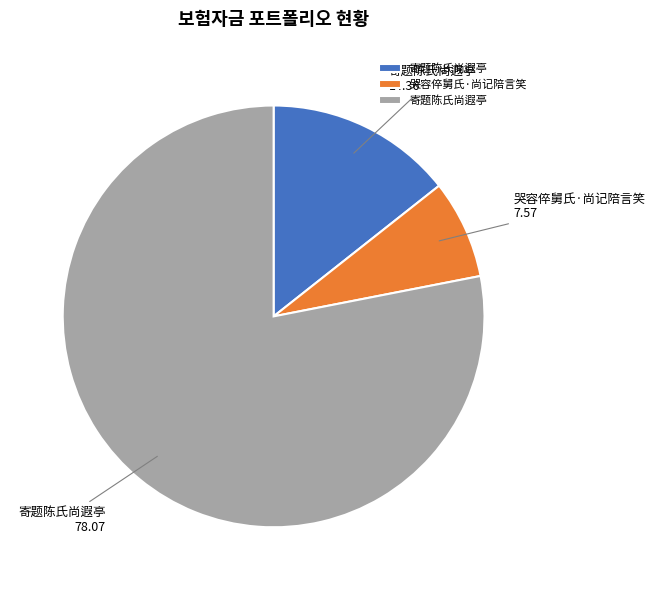

Does any single category account for the majority?

Yes